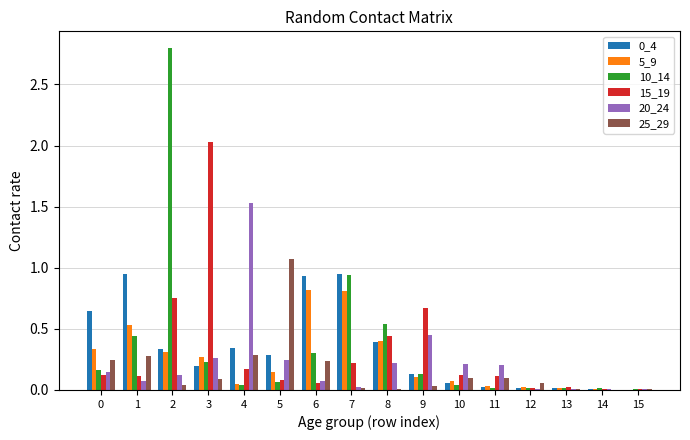

The 0_4 series shows 0.9 at 0. True or false?

False